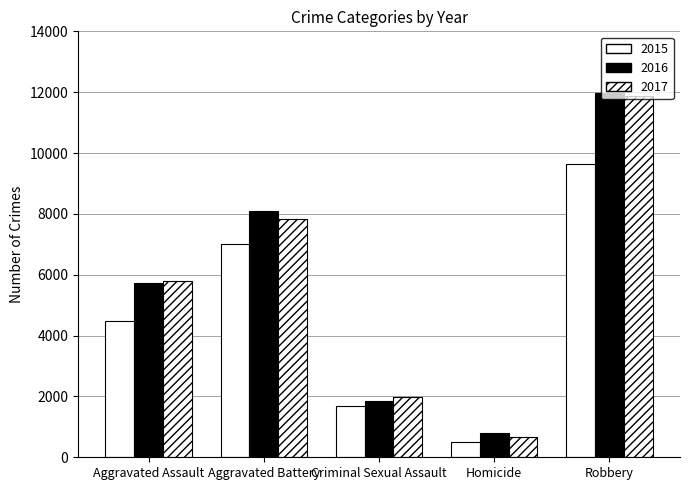

Are the bars horizontal?

No